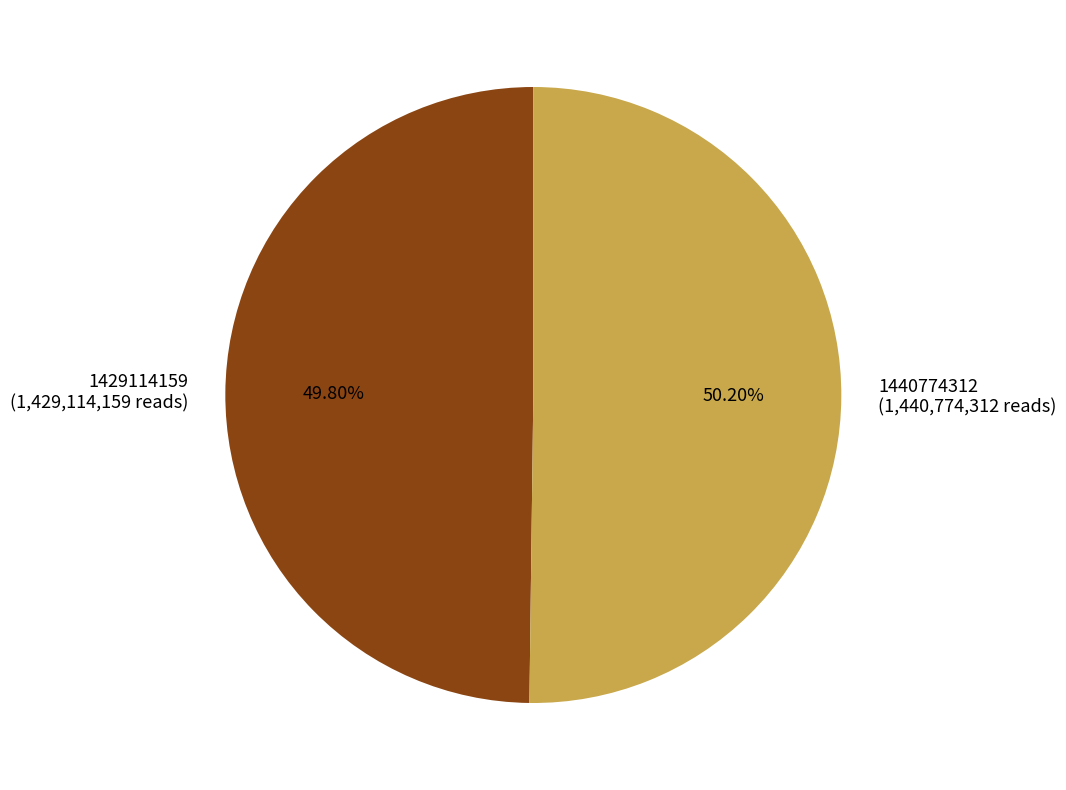

What is the ratio of the value at 1440774312 (1,440,774,312 reads) to the value at 1429114159 (1,429,114,159 reads)?

1.0